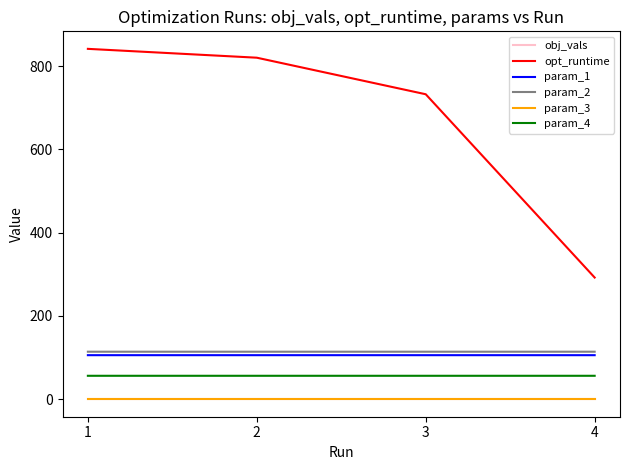

Is the value of param_3 at 1 greater than the value of param_2 at 1?

No